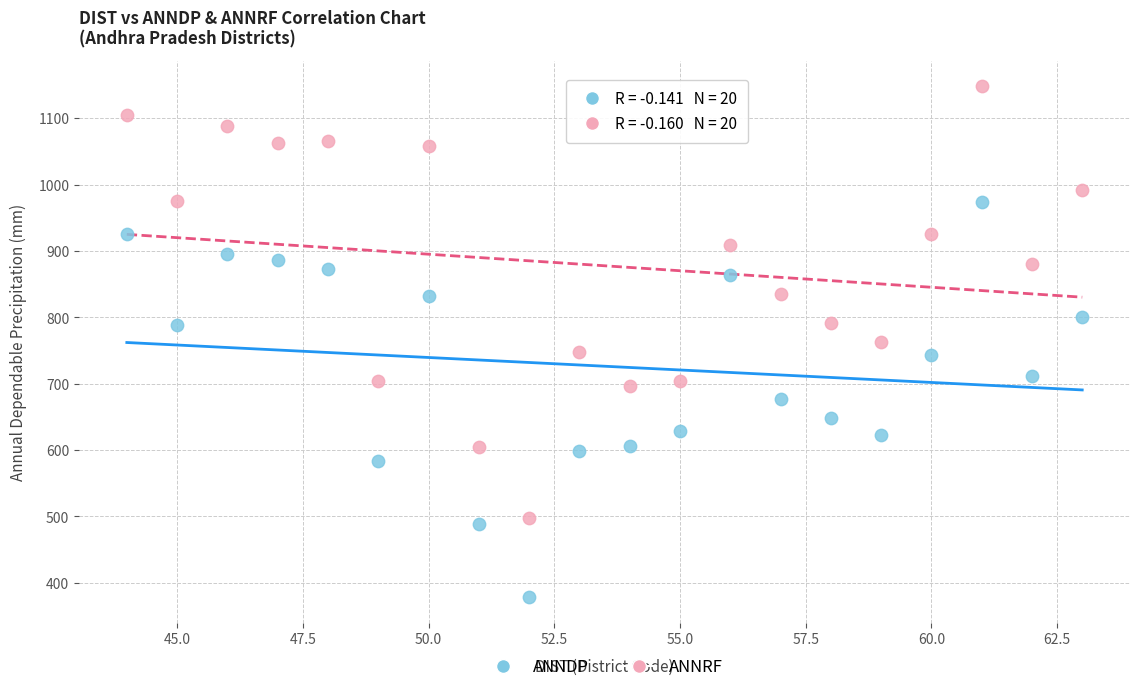

Which series reaches the minimum Y coordinate?

ANNDP